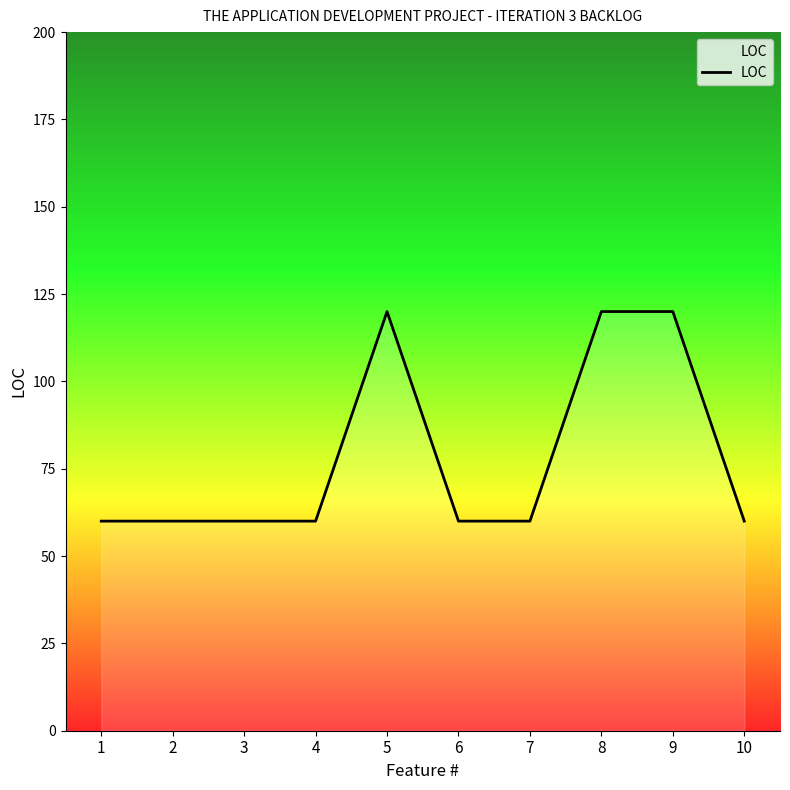

What is the change in value from 6 to 9?

+60